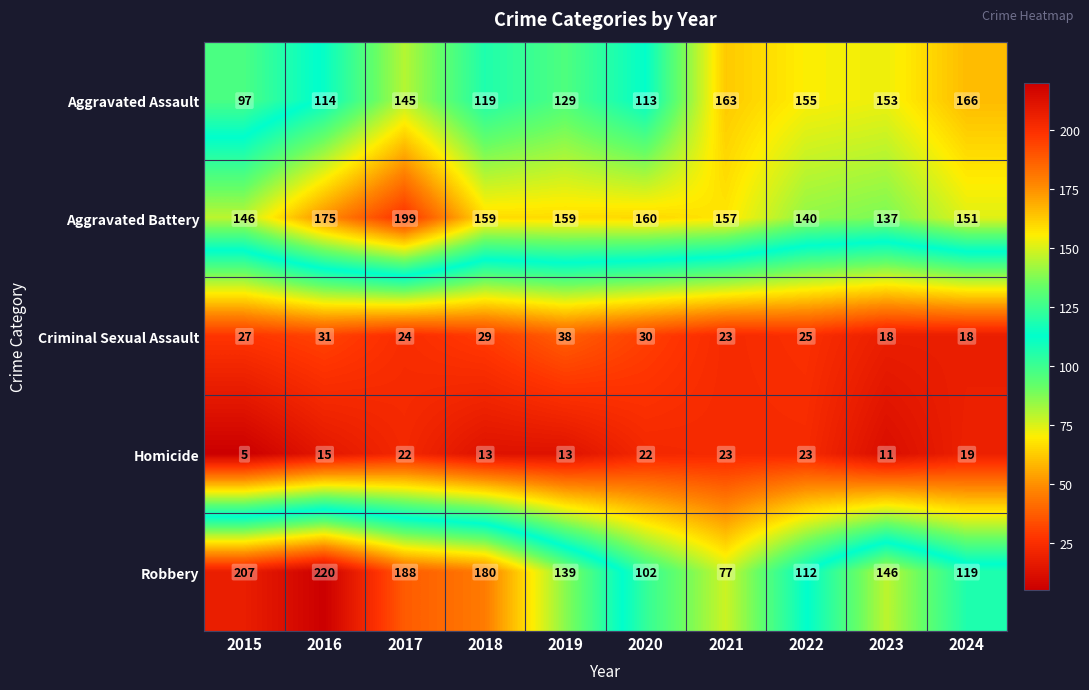

Which series has the largest total across all categories?

Aggravated Battery